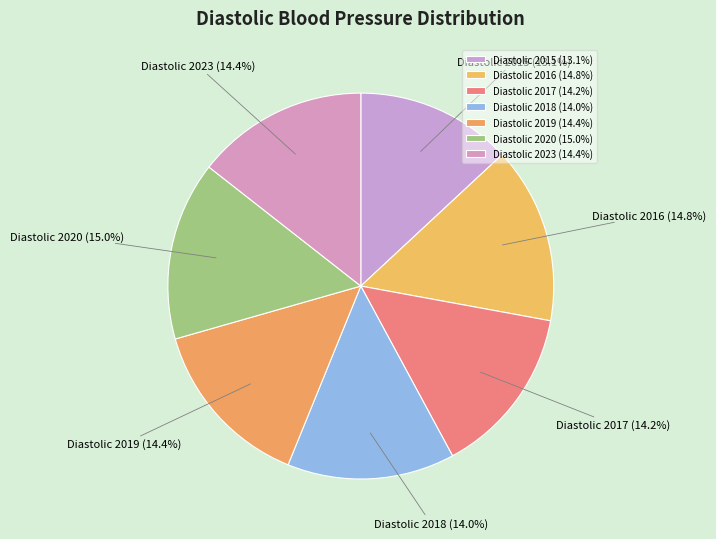

Does Diastolic 2020 account for over 50% of the chart?

No